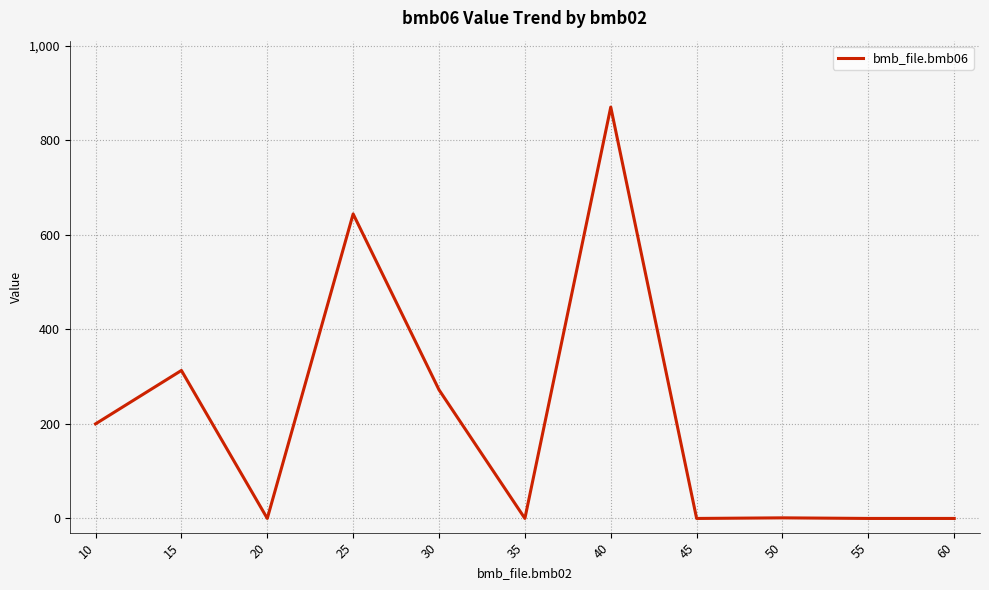

What is the greatest value displayed?

870.0